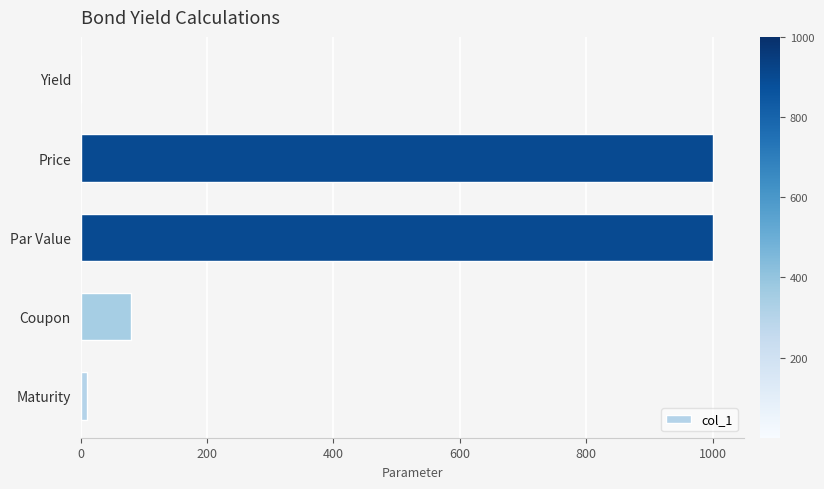

What is the sum of all values?

2090.1